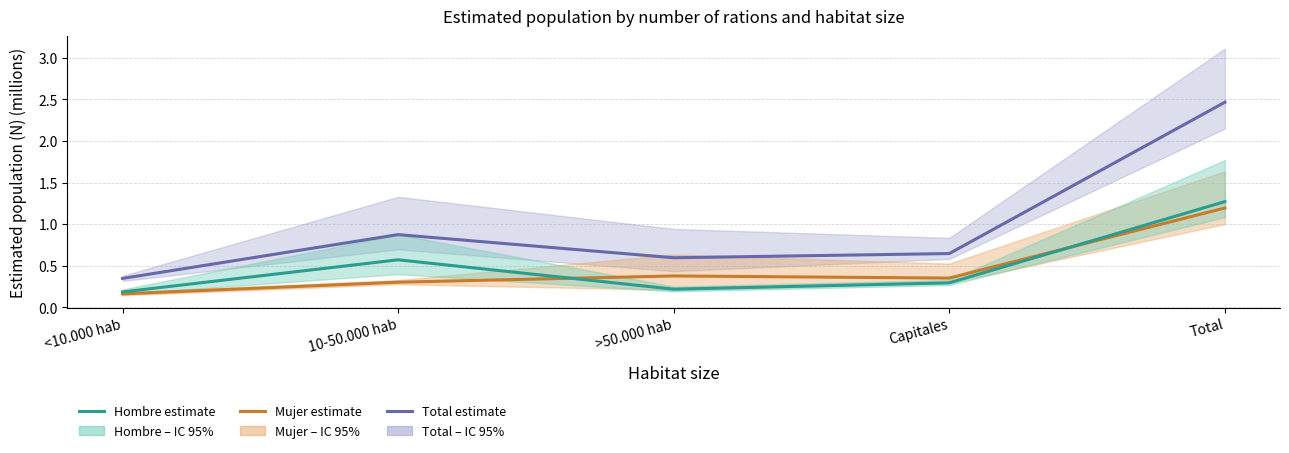

How many interior local valleys does the Total – Una o más series have?

1